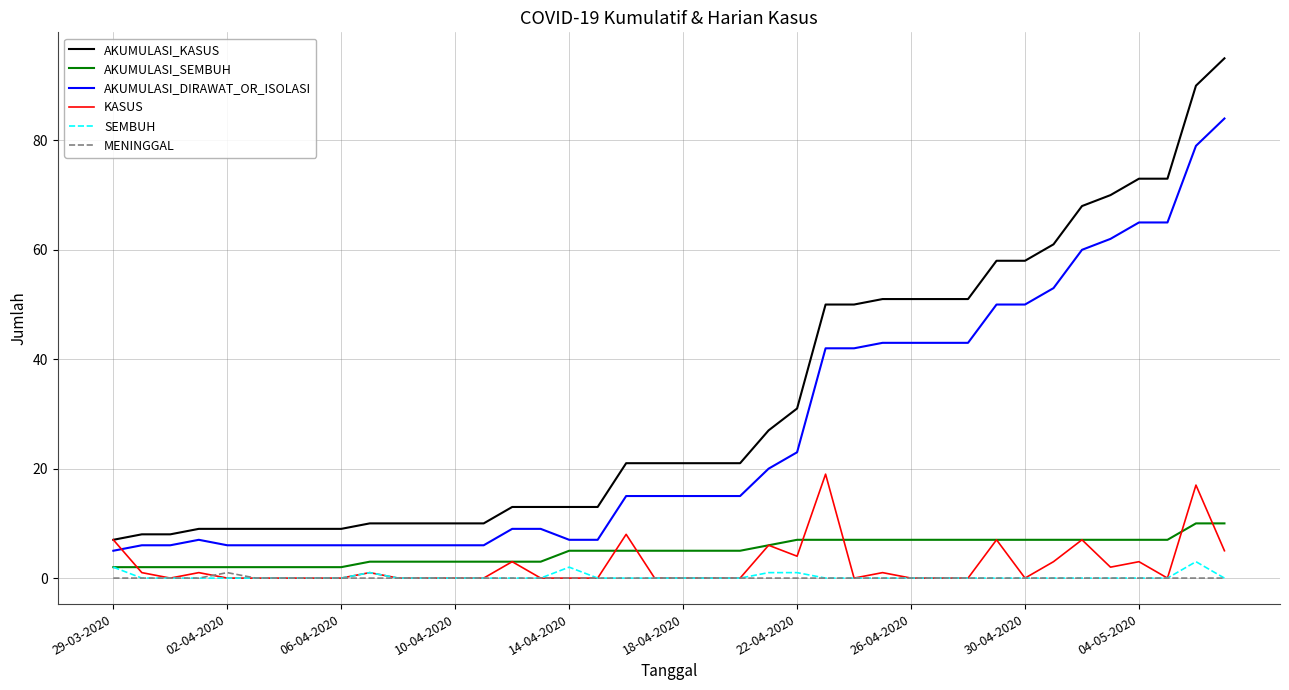

Which series has the largest range (max minus min)?

AKUMULASI_KASUS